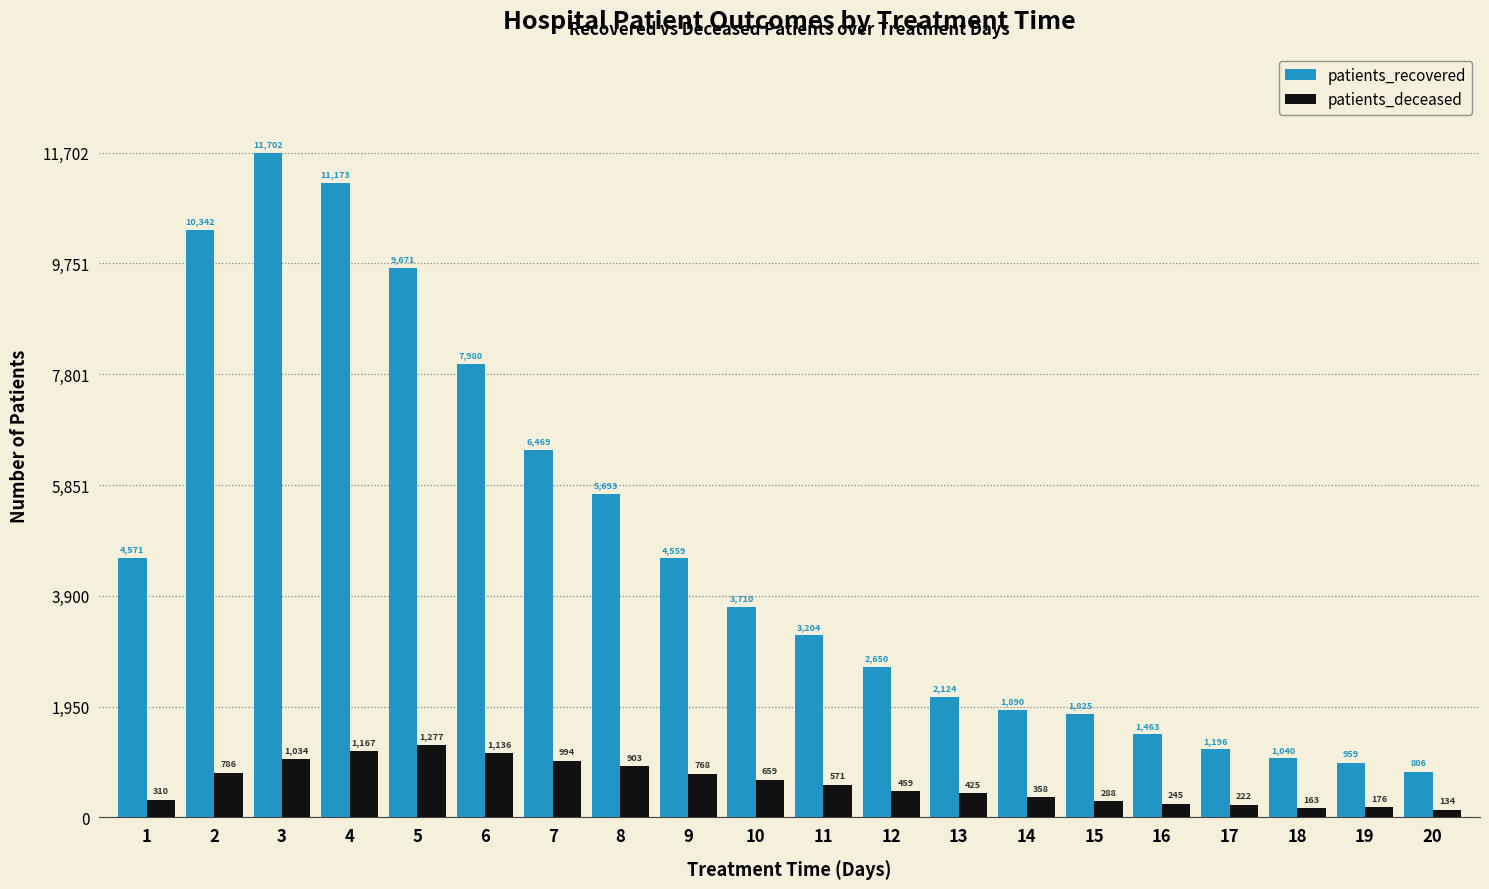

Is the value of patients_recovered at 15 greater than the value of patients_deceased at 3?

Yes